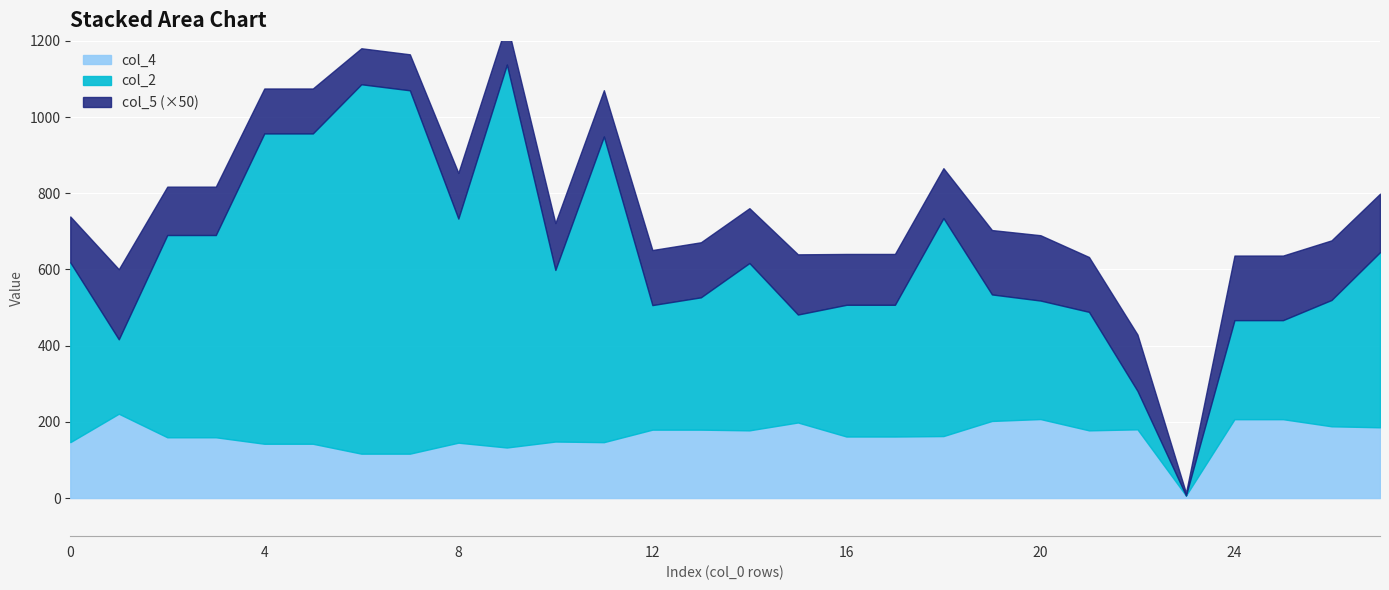

What is the highest value of the col_4 series?

221.4